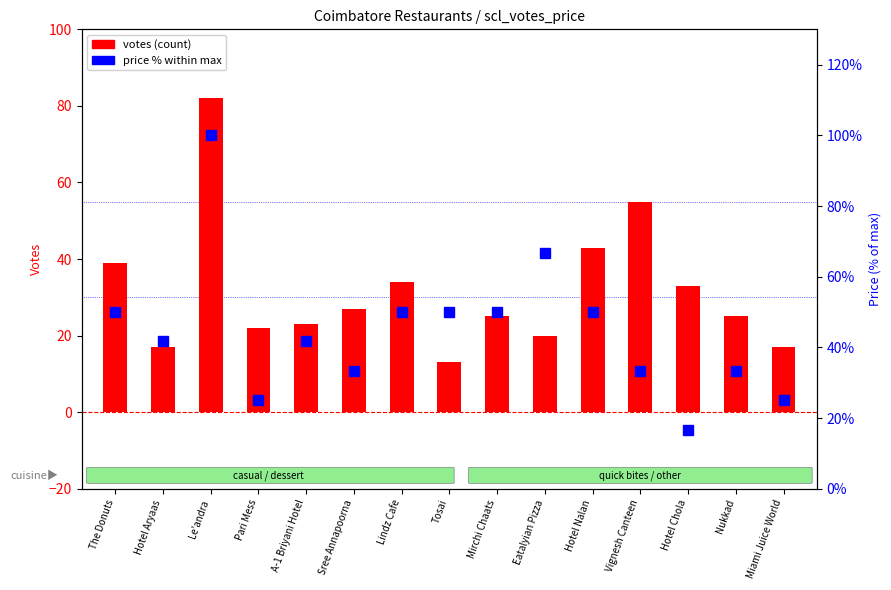

What is the maximum value for price % of max?

100.0